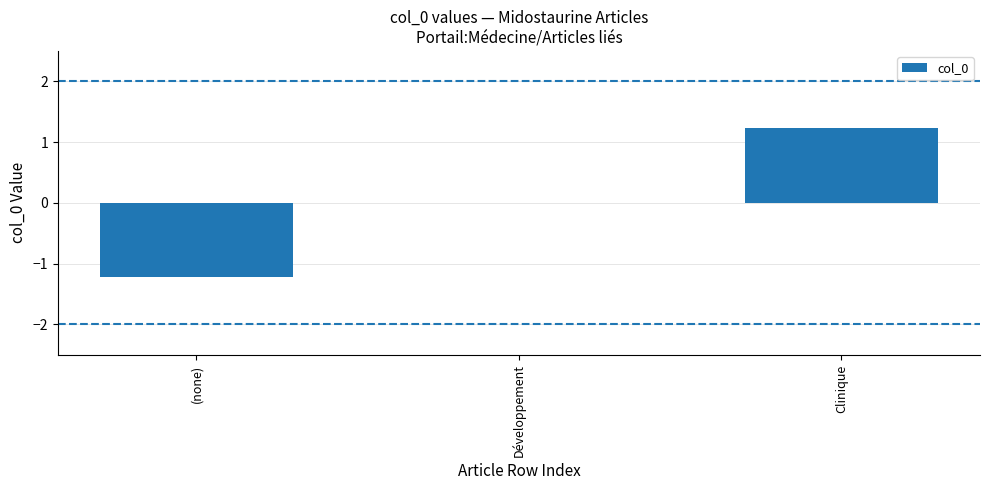

What is the sum of the values at Développement and (none)?

-1.2